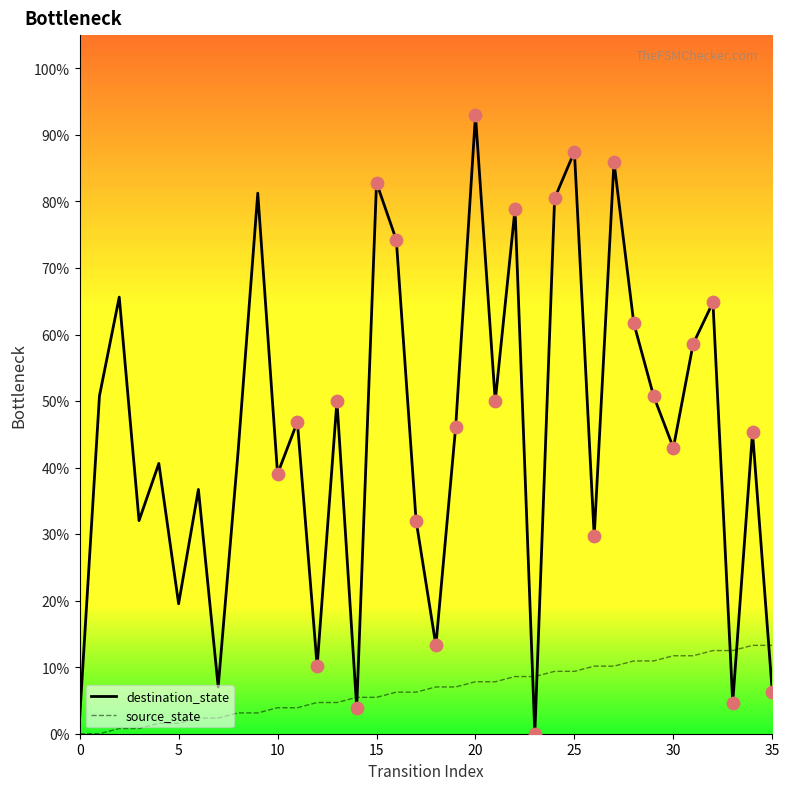

Which series has the largest total across all categories?

destination_state